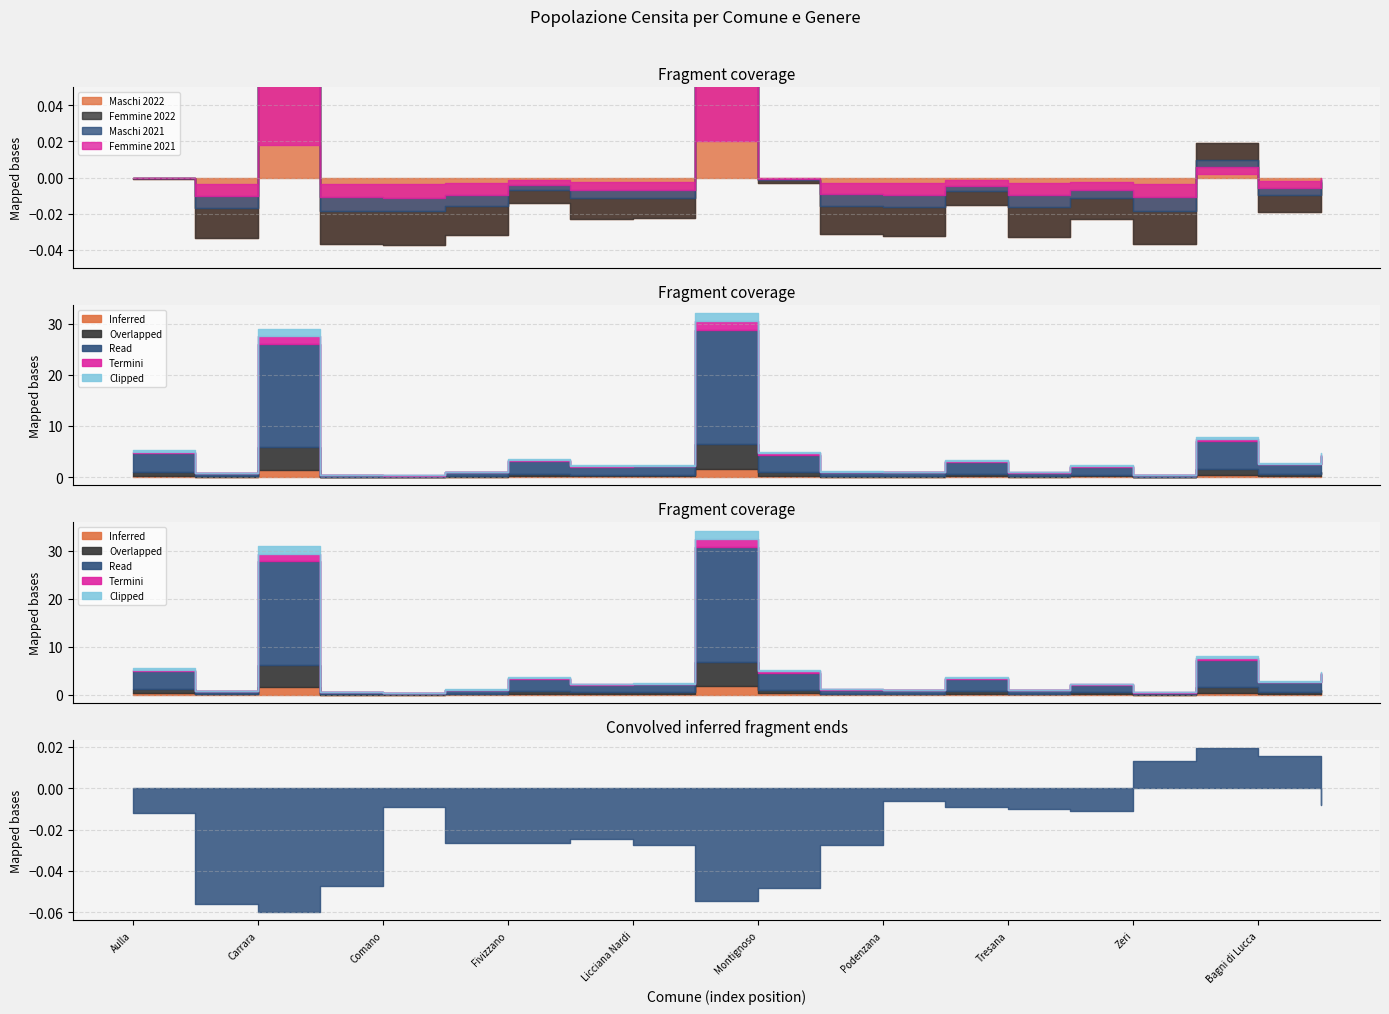

How many times do Maschi 2021 and Maschi 2022 cross each other?

8